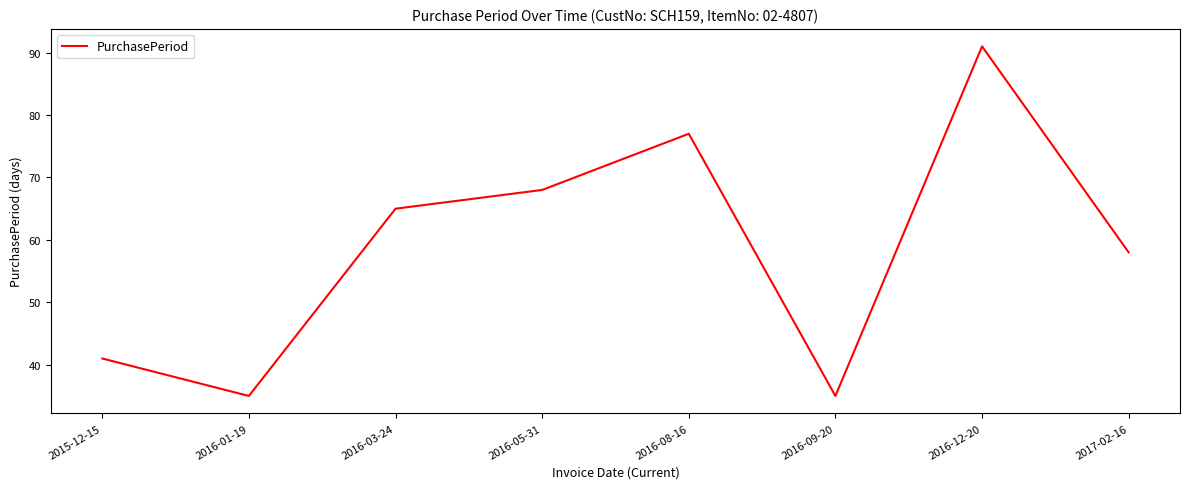

True or false: there are more than 1 points higher than both neighbors.

True